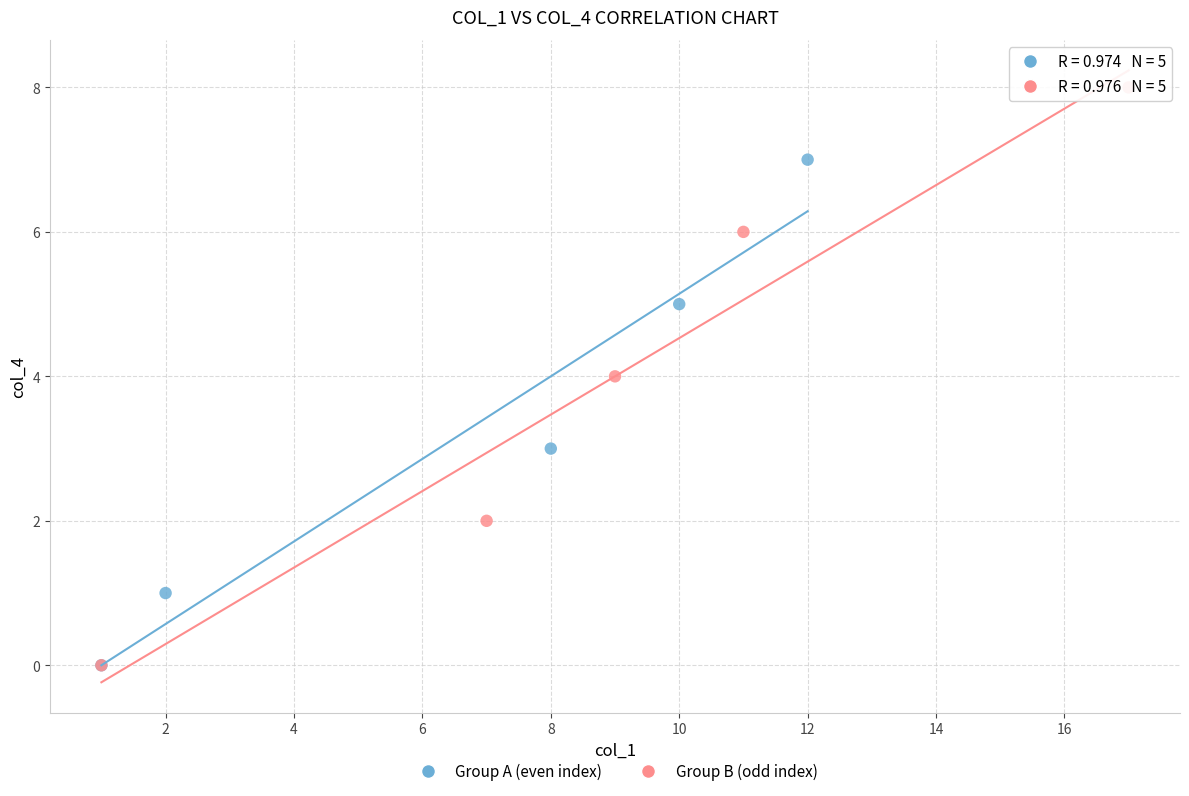

Which series reaches the maximum Y coordinate?

Group B (odd index)